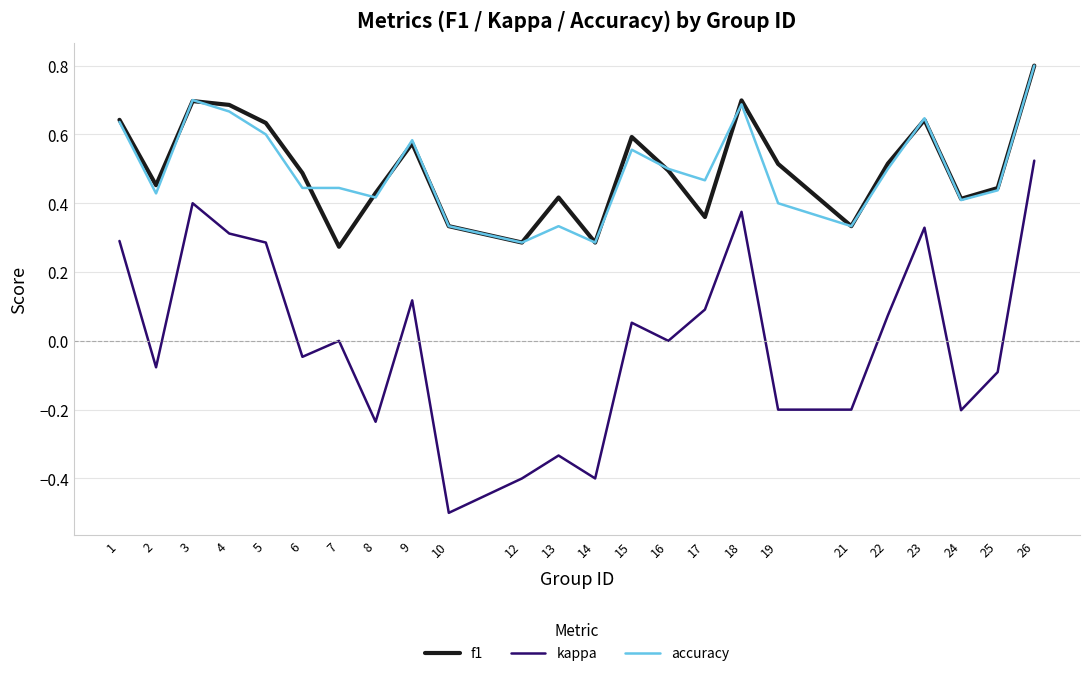

Which series has the widest spread of values?

kappa